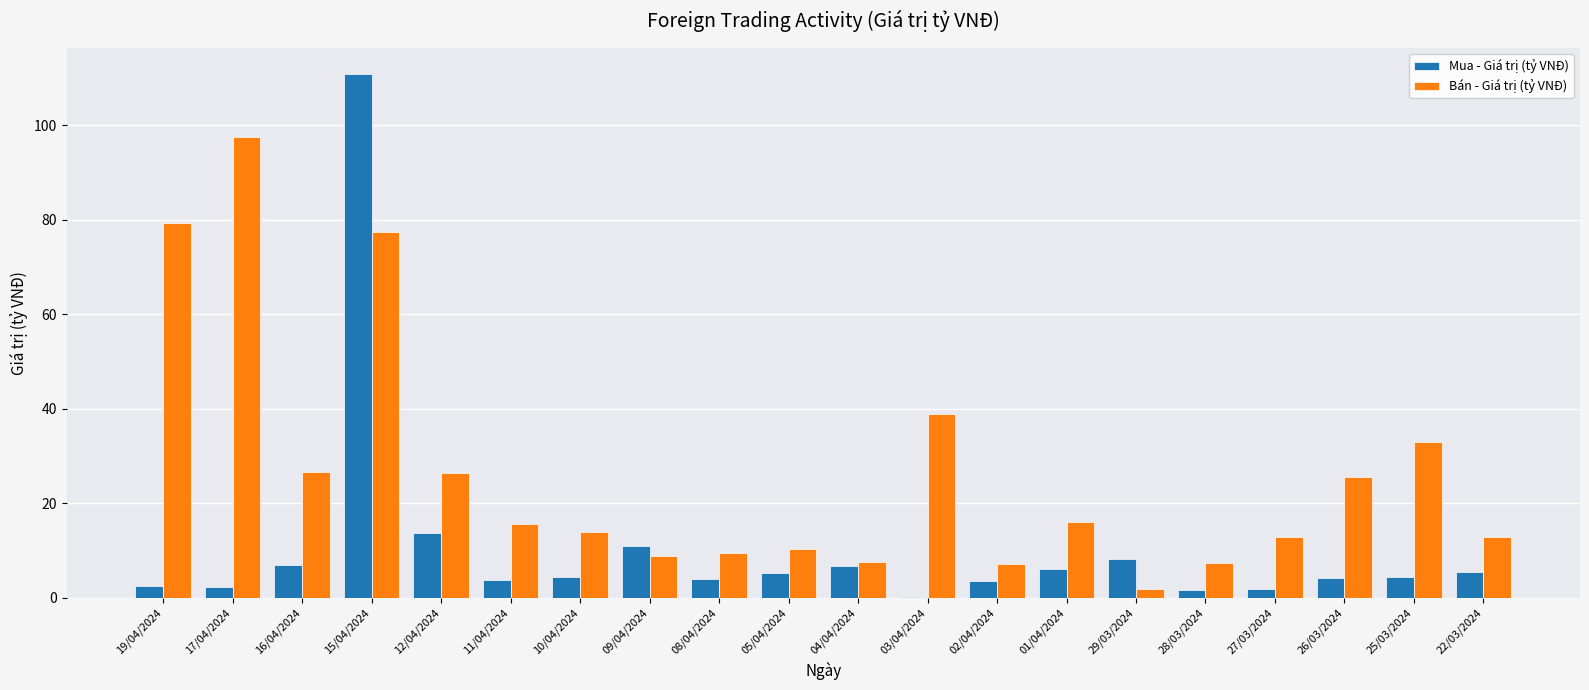

What is the sum of all Bán - Giá trị (tỷ VNĐ) values?

528.8